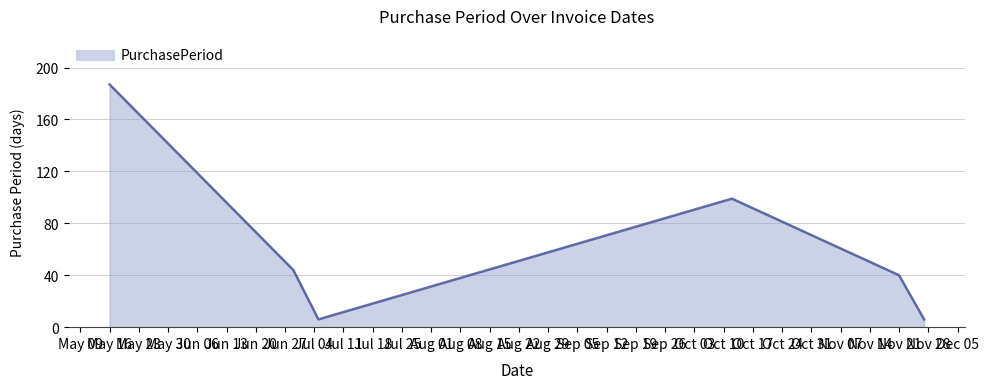

True or false: the data has more than 0 interior local peaks.

True